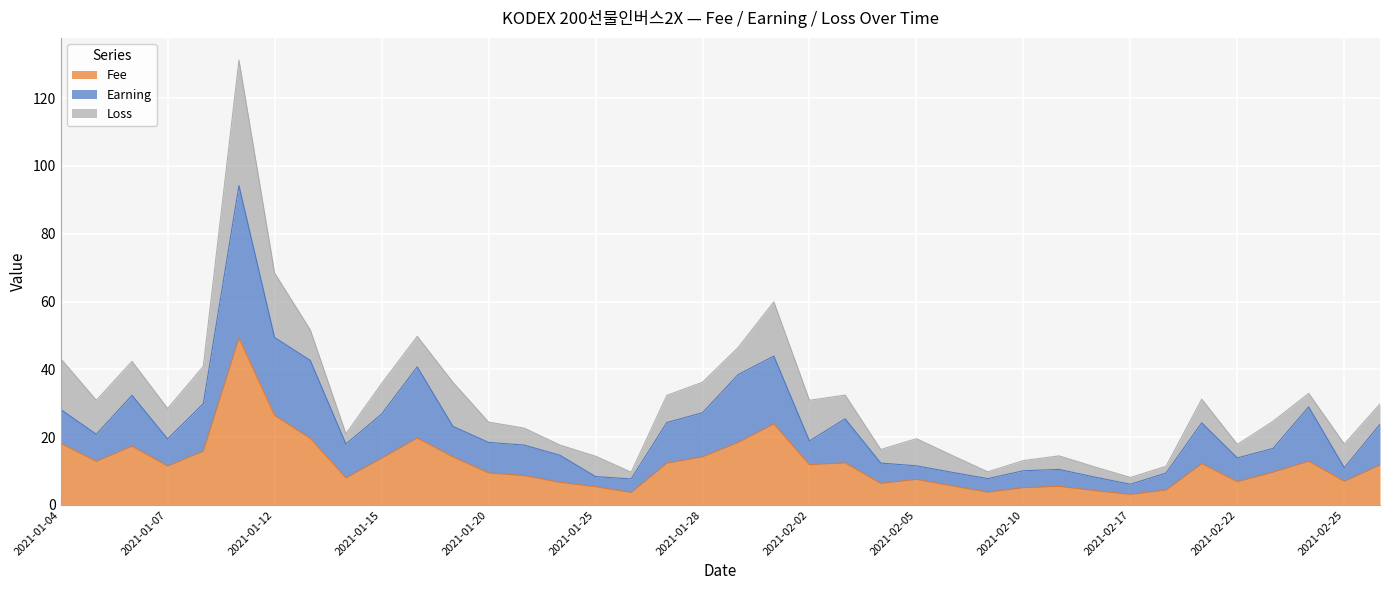

What is the value of the Fee point at the 16th from the left?

5.4